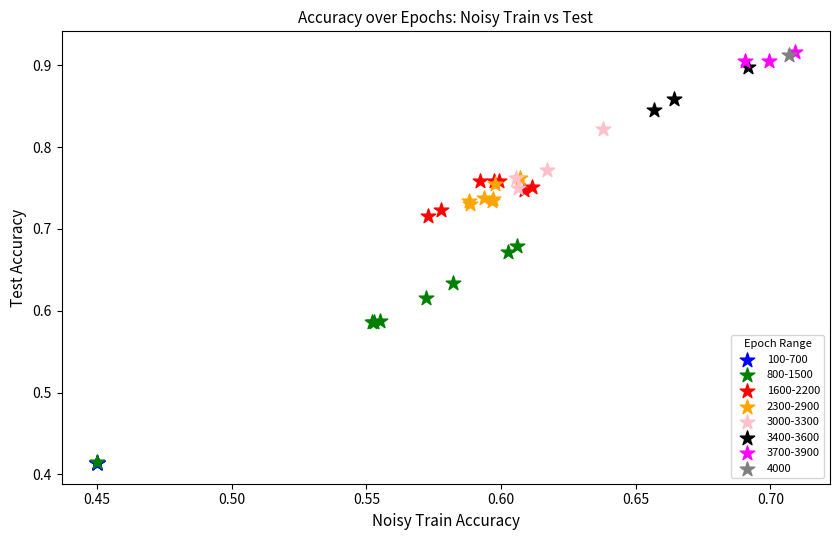

What are all the series names shown in the legend?

100-700, 800-1500, 1600-2200, 2300-2900, 3000-3300, 3400-3600, 3700-3900, 4000